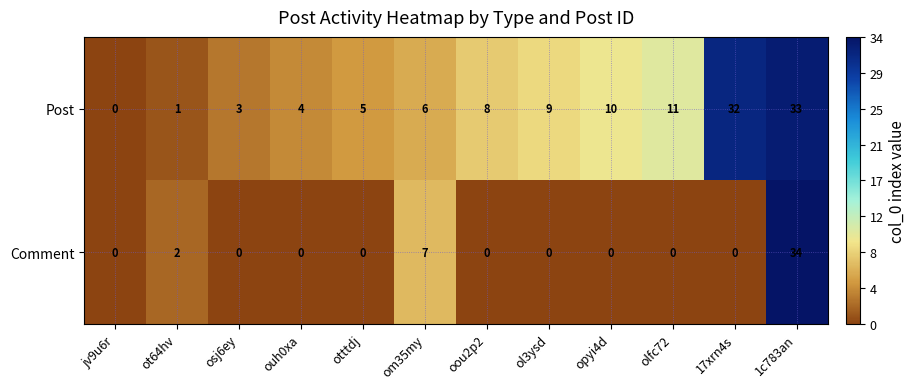

Rank the series by their average value, from highest to lowest.

Post, Comment